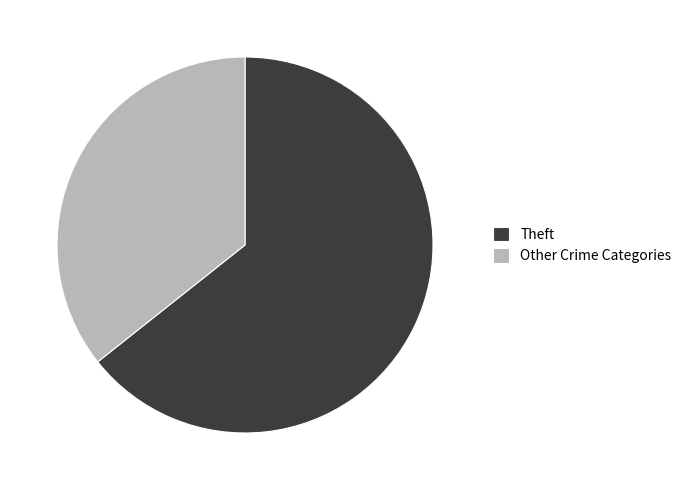

Which slice represents more than half of the pie?

Theft